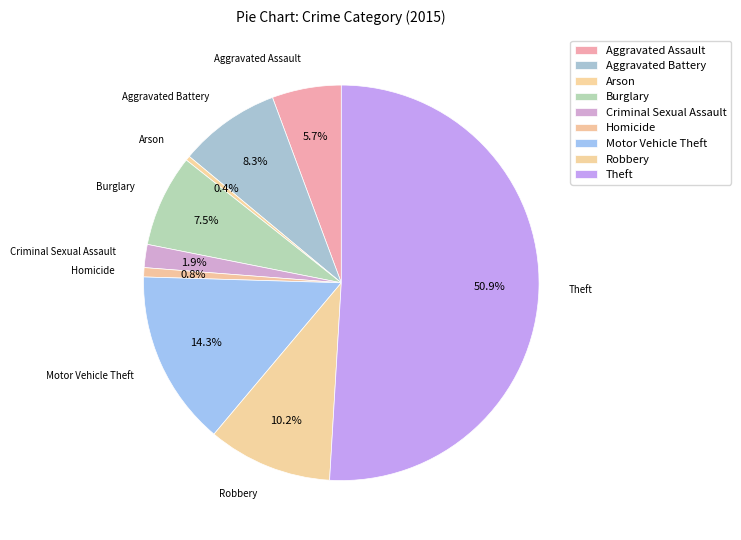

Combined, do Burglary and Homicide account for over 50%?

No